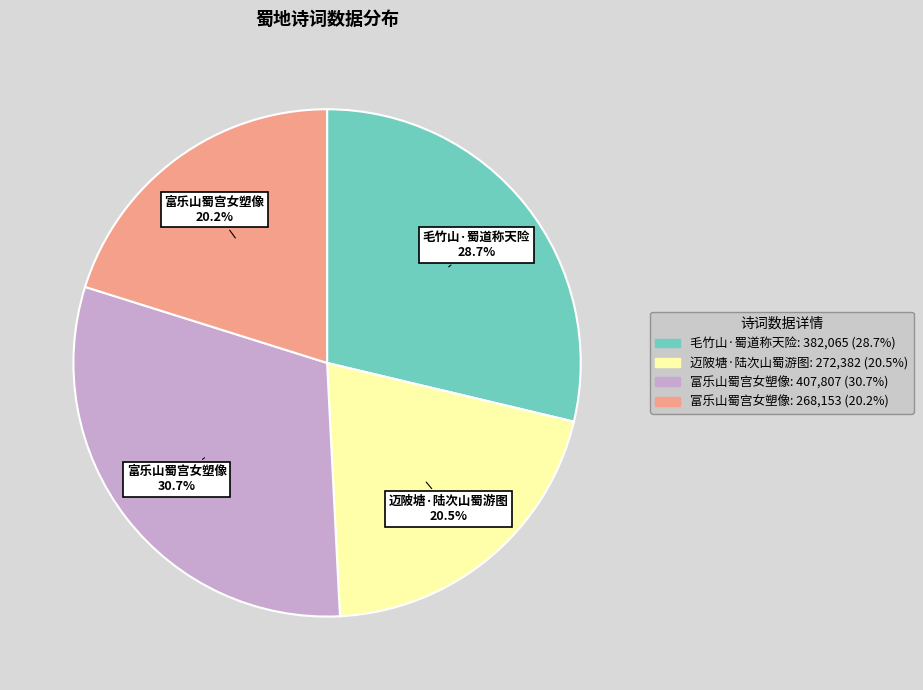

Between 毛竹山·蜀道称天险 and 富乐山蜀宫女塑像, which is larger?

富乐山蜀宫女塑像